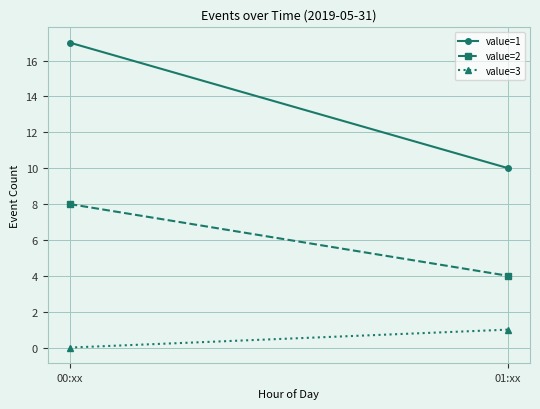

Which category has the highest value in the value=1 series?

00:xx